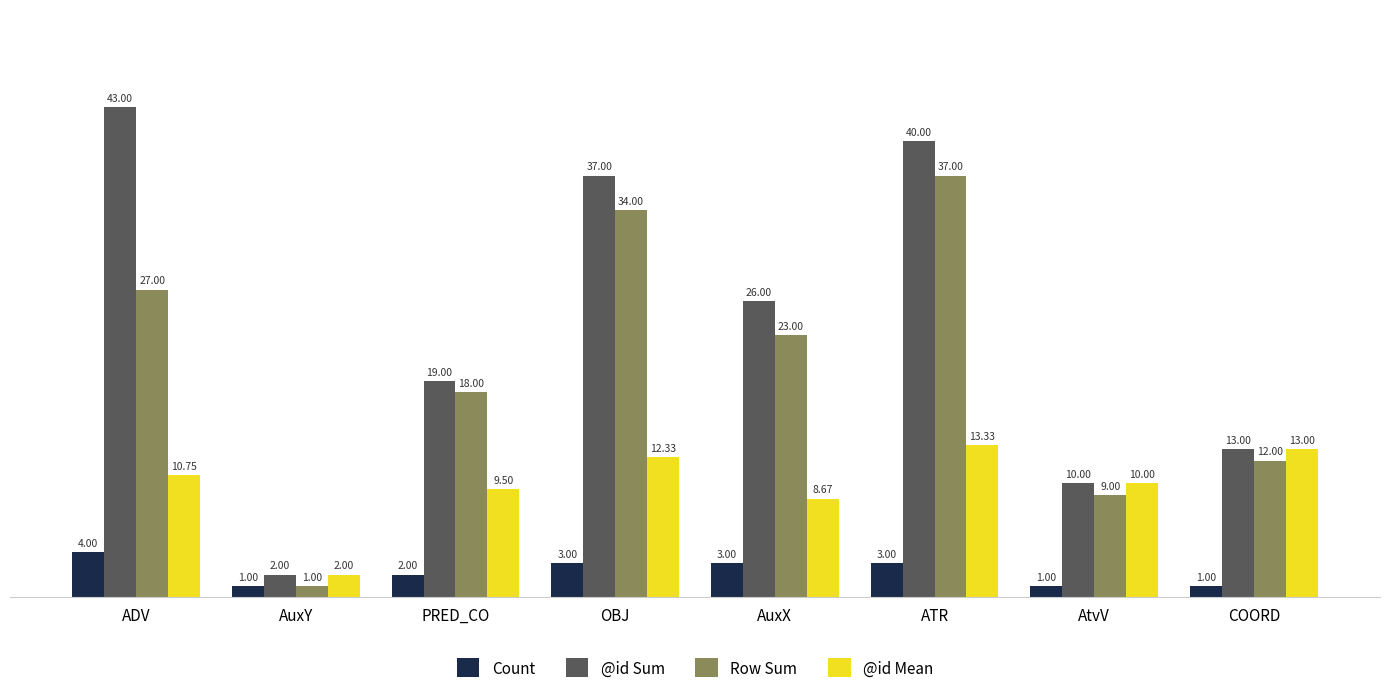

Which series has the largest total across all categories?

@id Sum